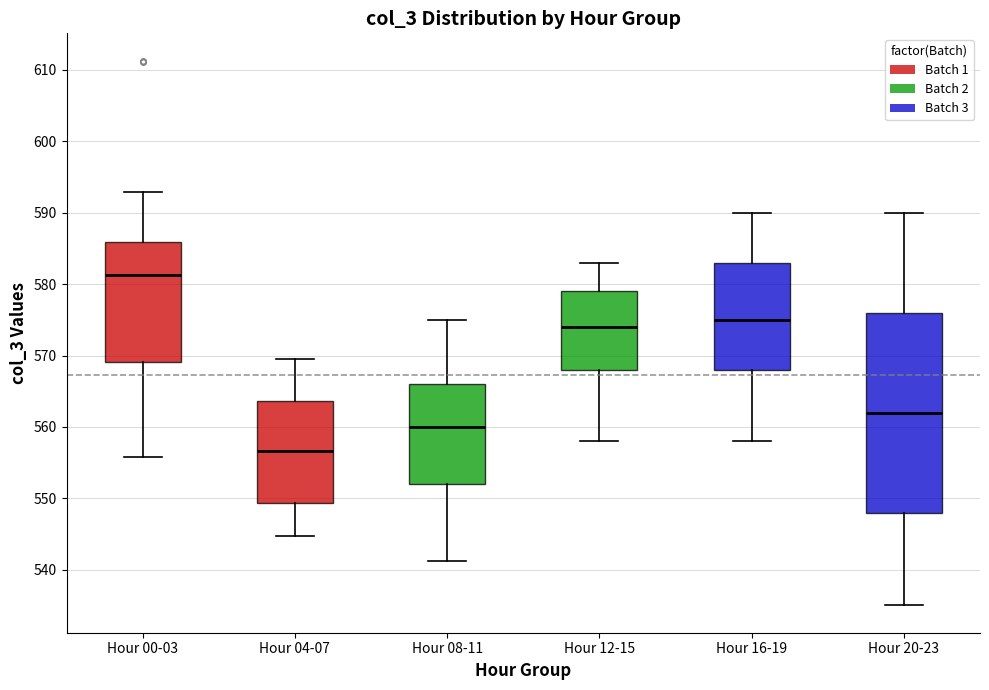

Where does the upper whisker of the box for Hour 16-19 end on the y-axis? The values are not printed on the chart, so give them approximately, as read against the axis.

590